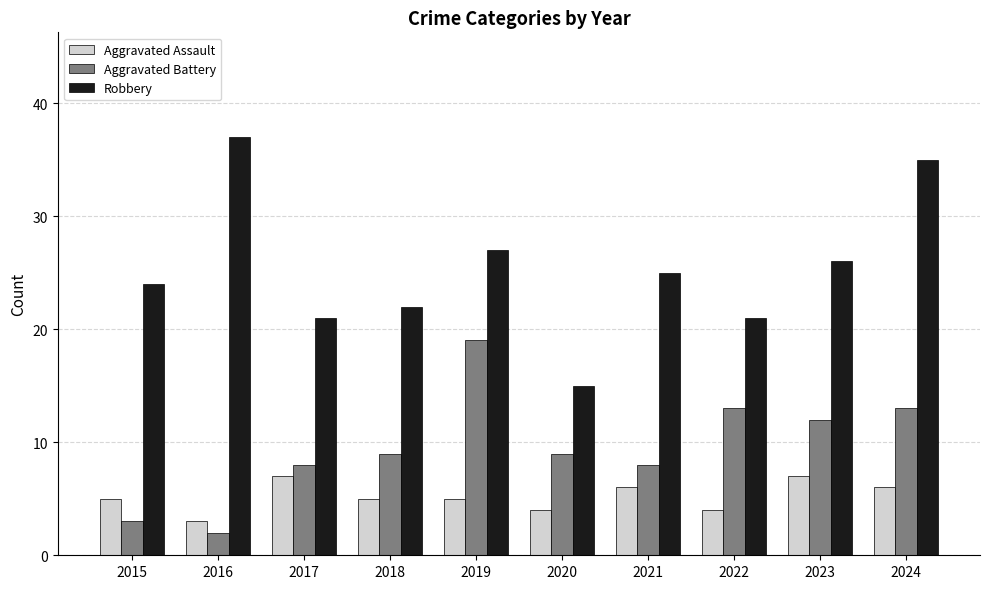

What are all the series names shown in the legend?

Aggravated Assault, Aggravated Battery, Robbery